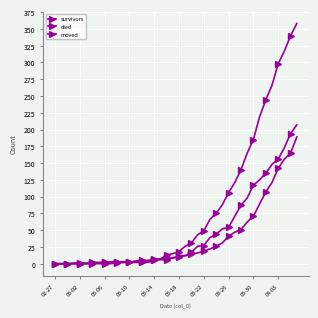

How many lines are shown in the chart?

3